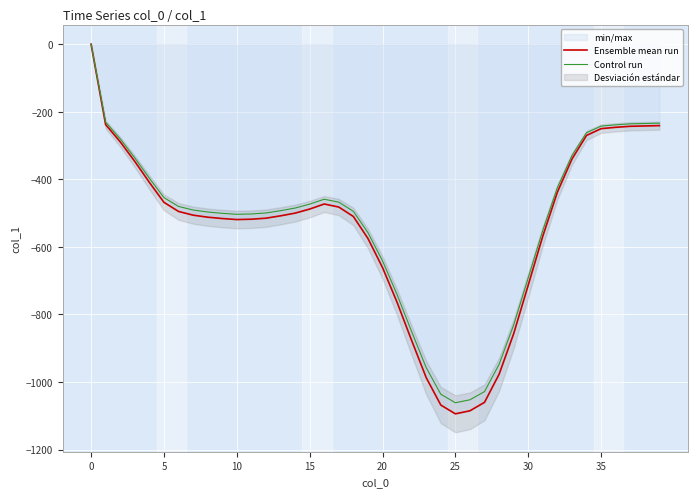

Is it true that Ensemble mean run equals -241.0 at 39?

True